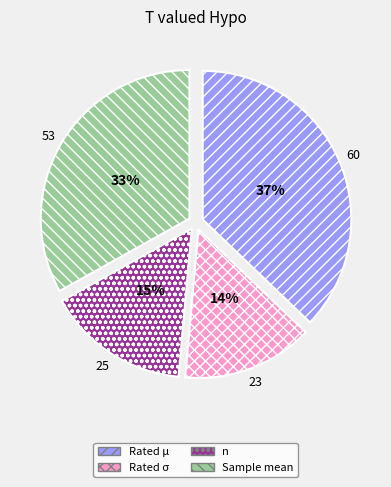

To the nearest percent, what percentage of the pie is Rated μ?

37%